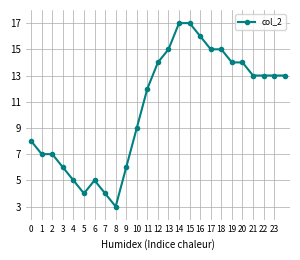

How many lines are shown in the chart?

1